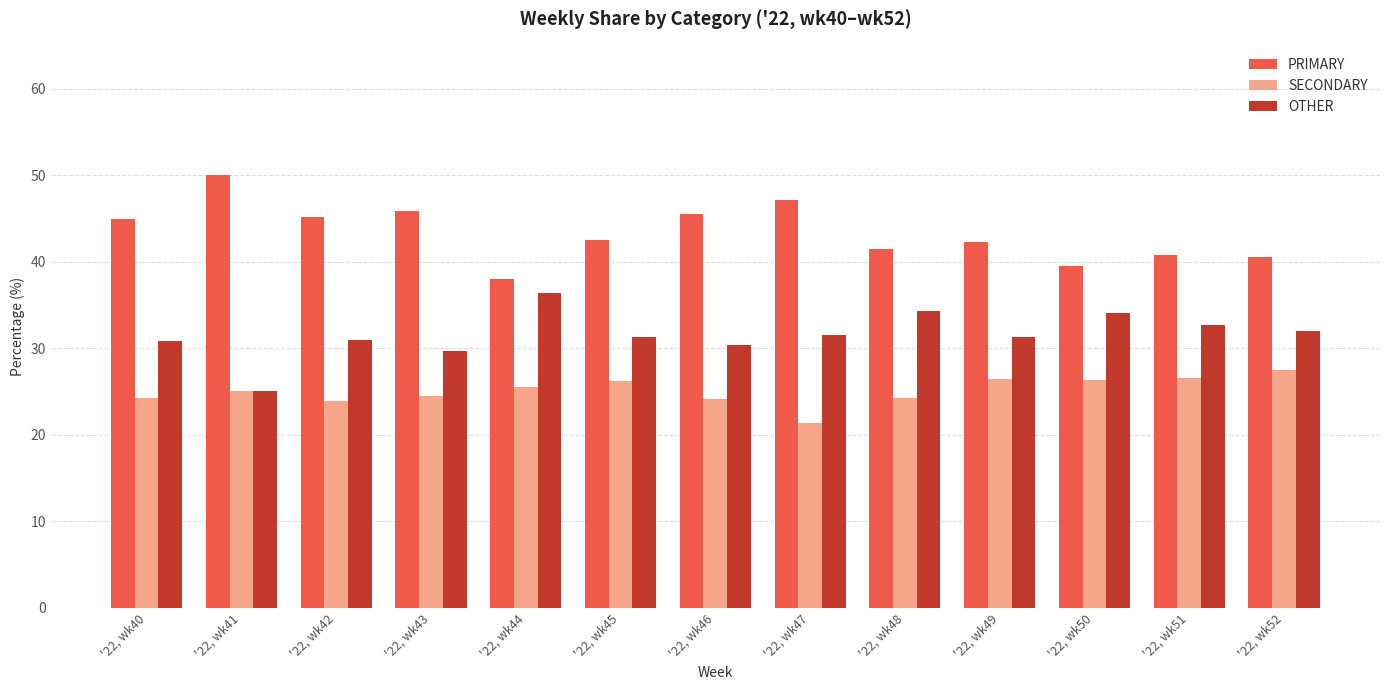

What is the average value of the PRIMARY series?

43.4